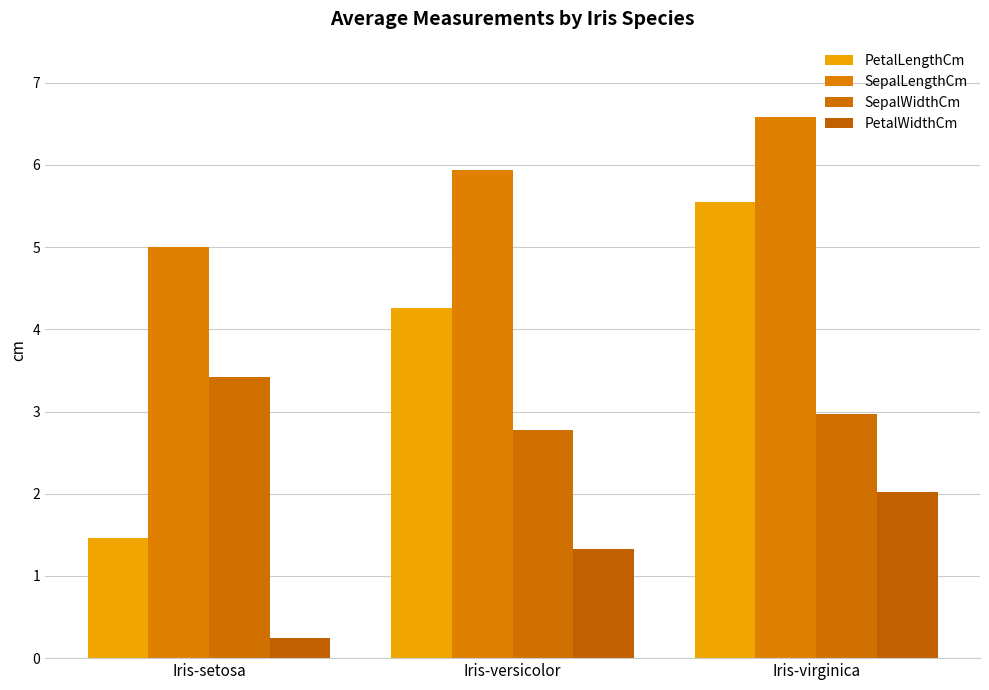

Which label corresponds to the smallest value in the chart?

Iris-setosa